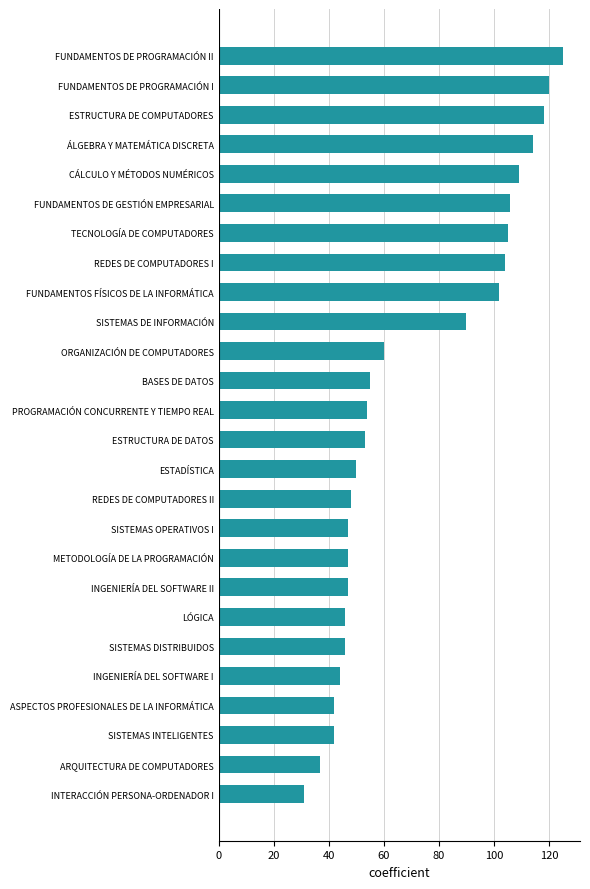

Which has a higher value, SISTEMAS DISTRIBUIDOS or FUNDAMENTOS FÍSICOS DE LA INFORMÁTICA?

FUNDAMENTOS FÍSICOS DE LA INFORMÁTICA